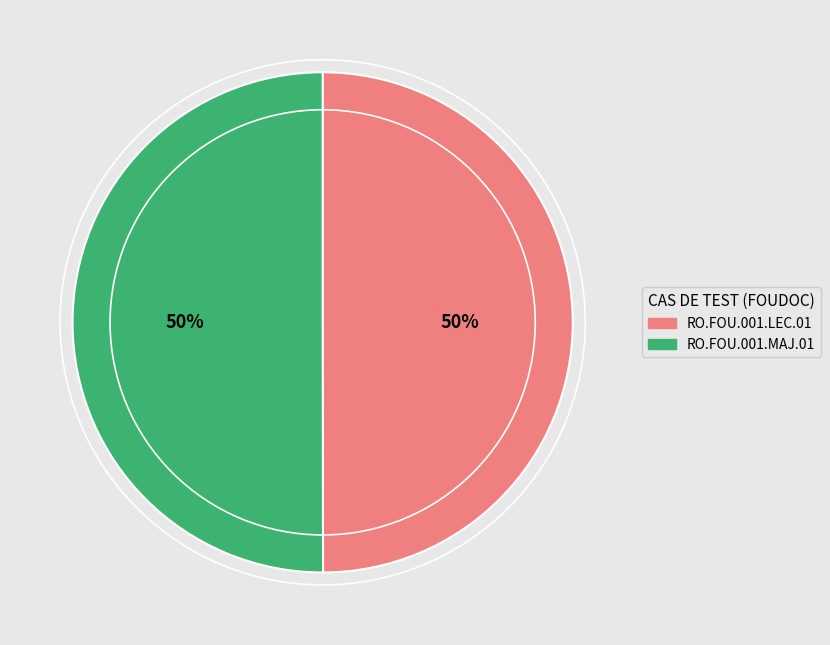

Is the sum of RO.FOU.001.MAJ.01 and RO.FOU.001.LEC.01 greater than half?

Yes